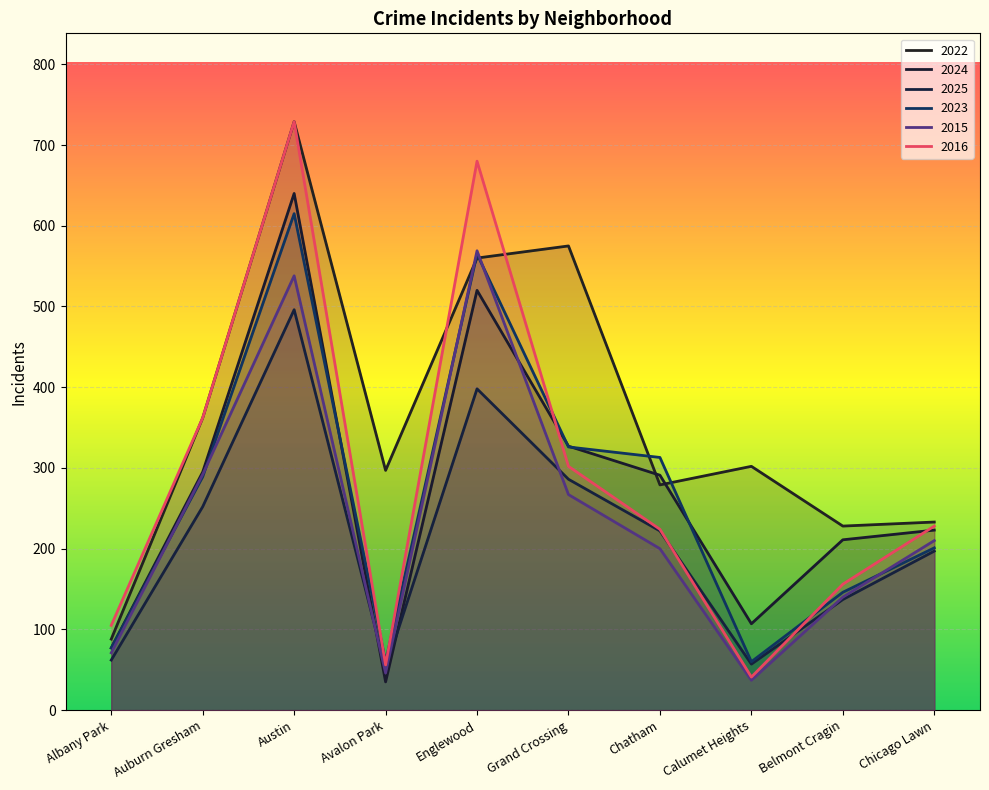

How many interior local peaks does the 2023 series have?

2